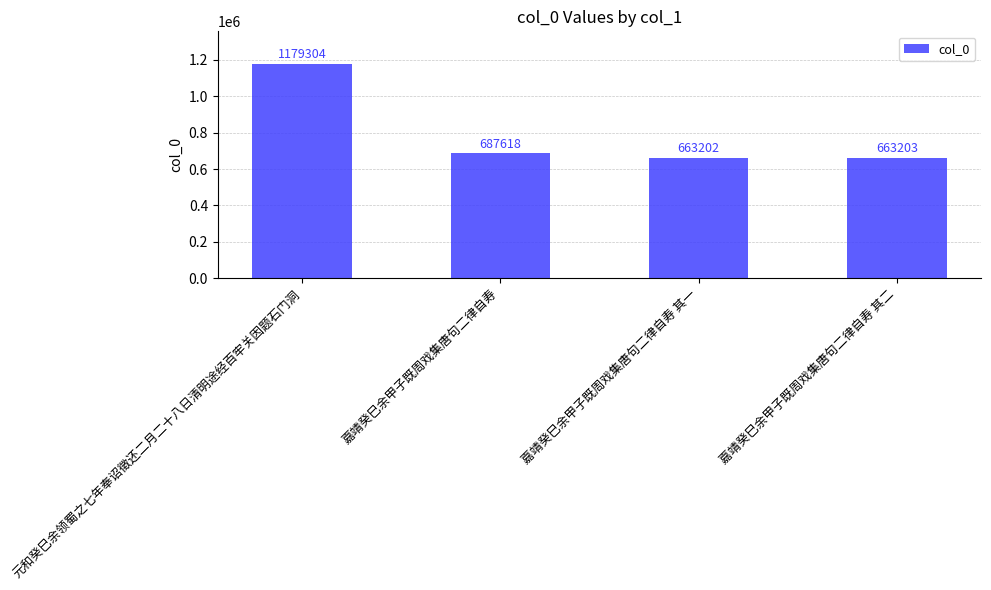

What is the difference between the maximum and second lowest values?

516101